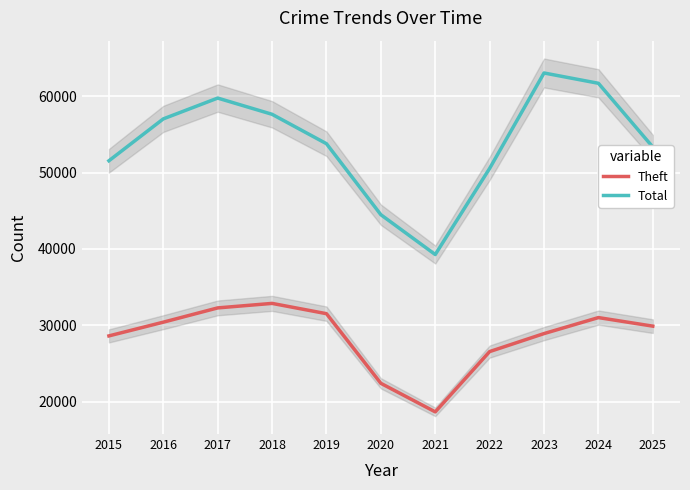

Where is the first local minimum for Total?

2021